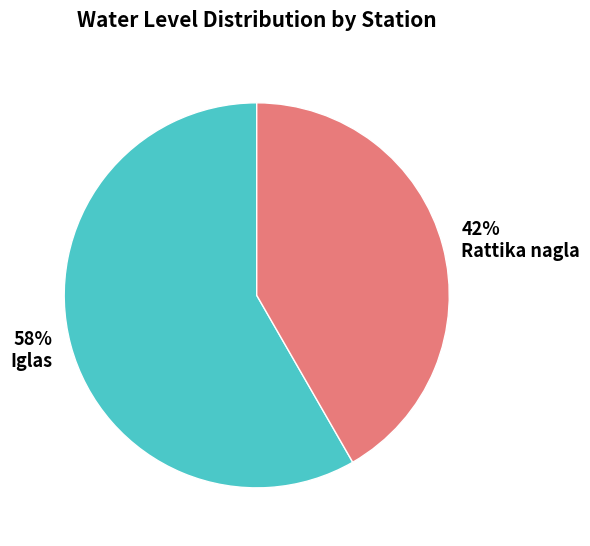

To the nearest percent, what is the average slice percentage?

50%